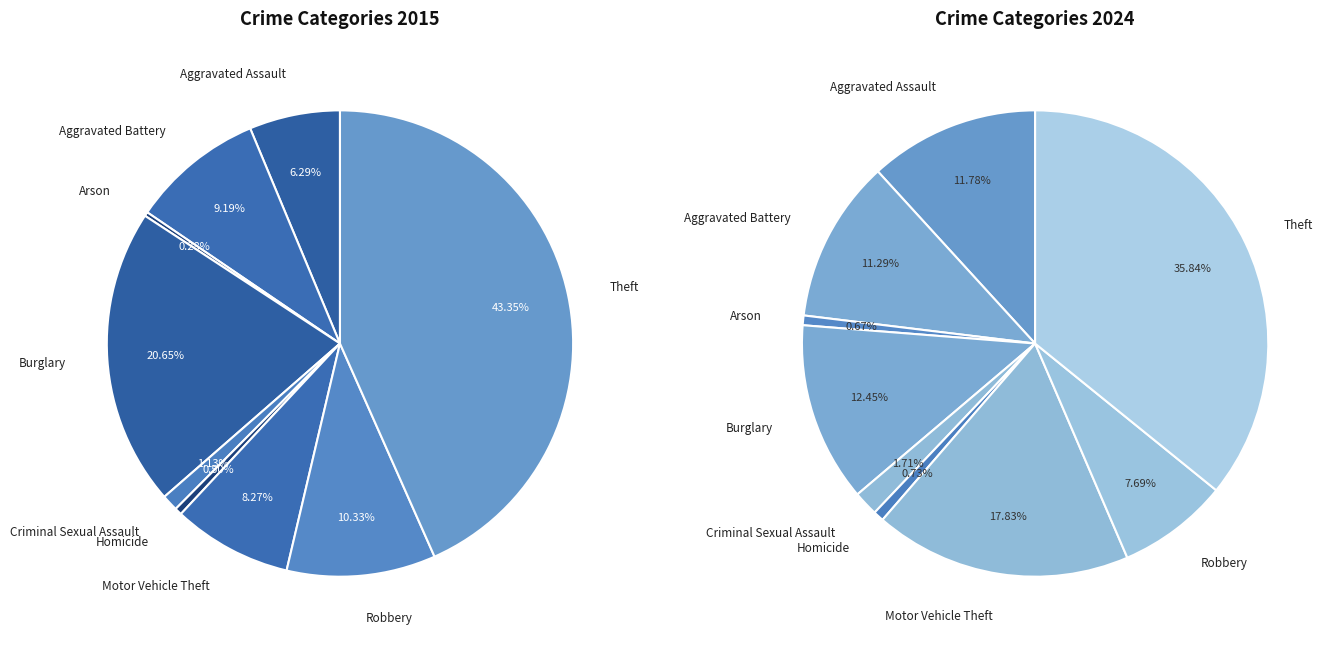

Is there a majority slice in this chart?

No